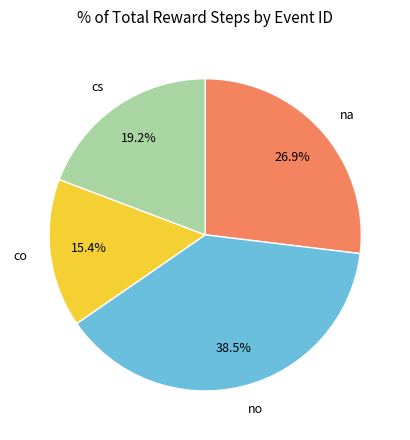

Which category has the biggest portion of the pie?

no